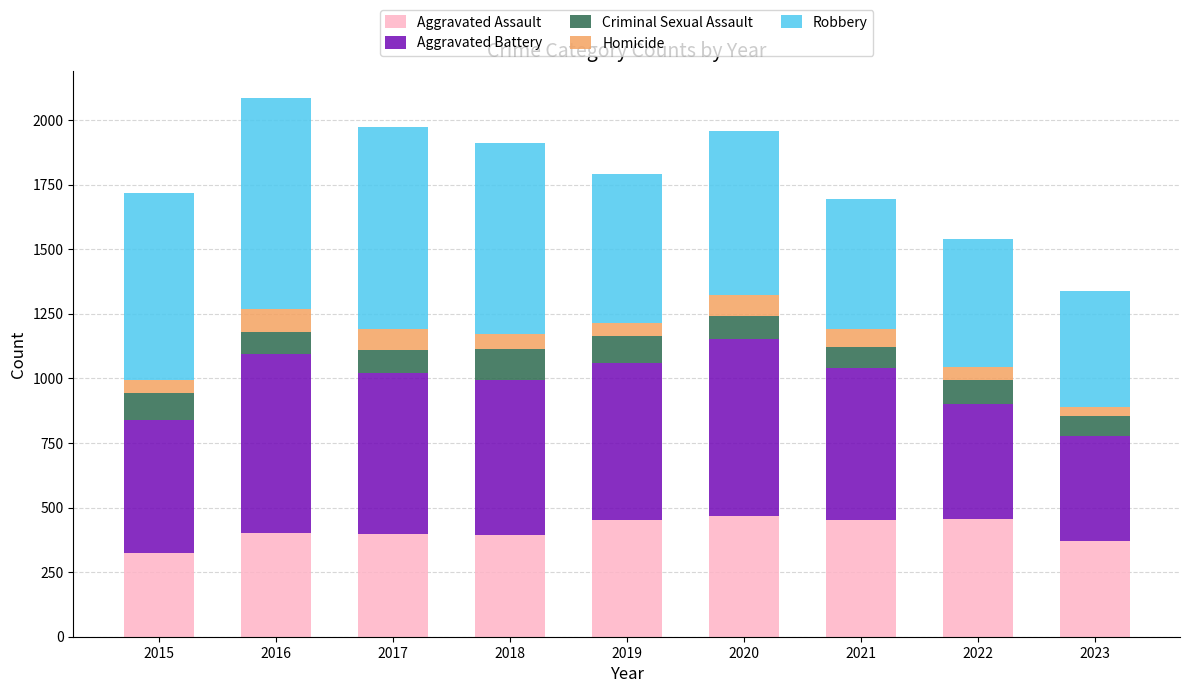

At which category is the sum across all series the highest?

2016